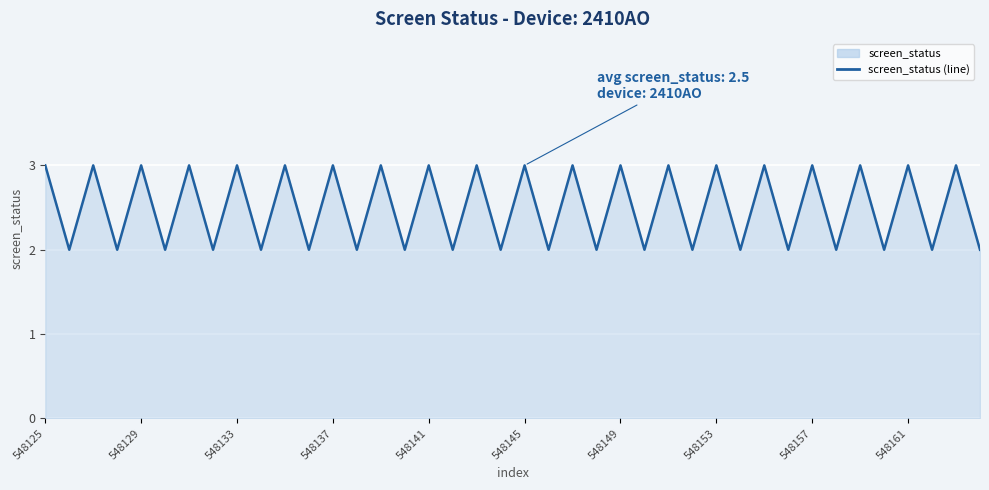

How many interior local peaks (higher than both neighbors) does the data have?

19